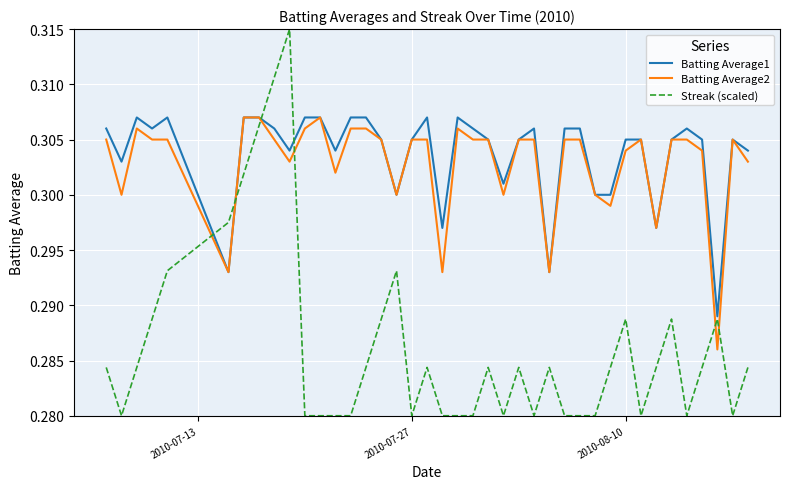

Which series has the largest range (max minus min)?

Streak (scaled)